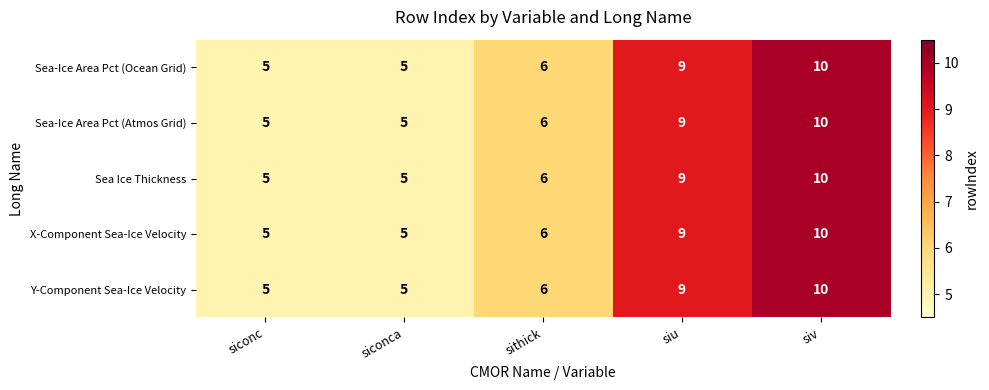

Which category has the highest value across all series?

siv